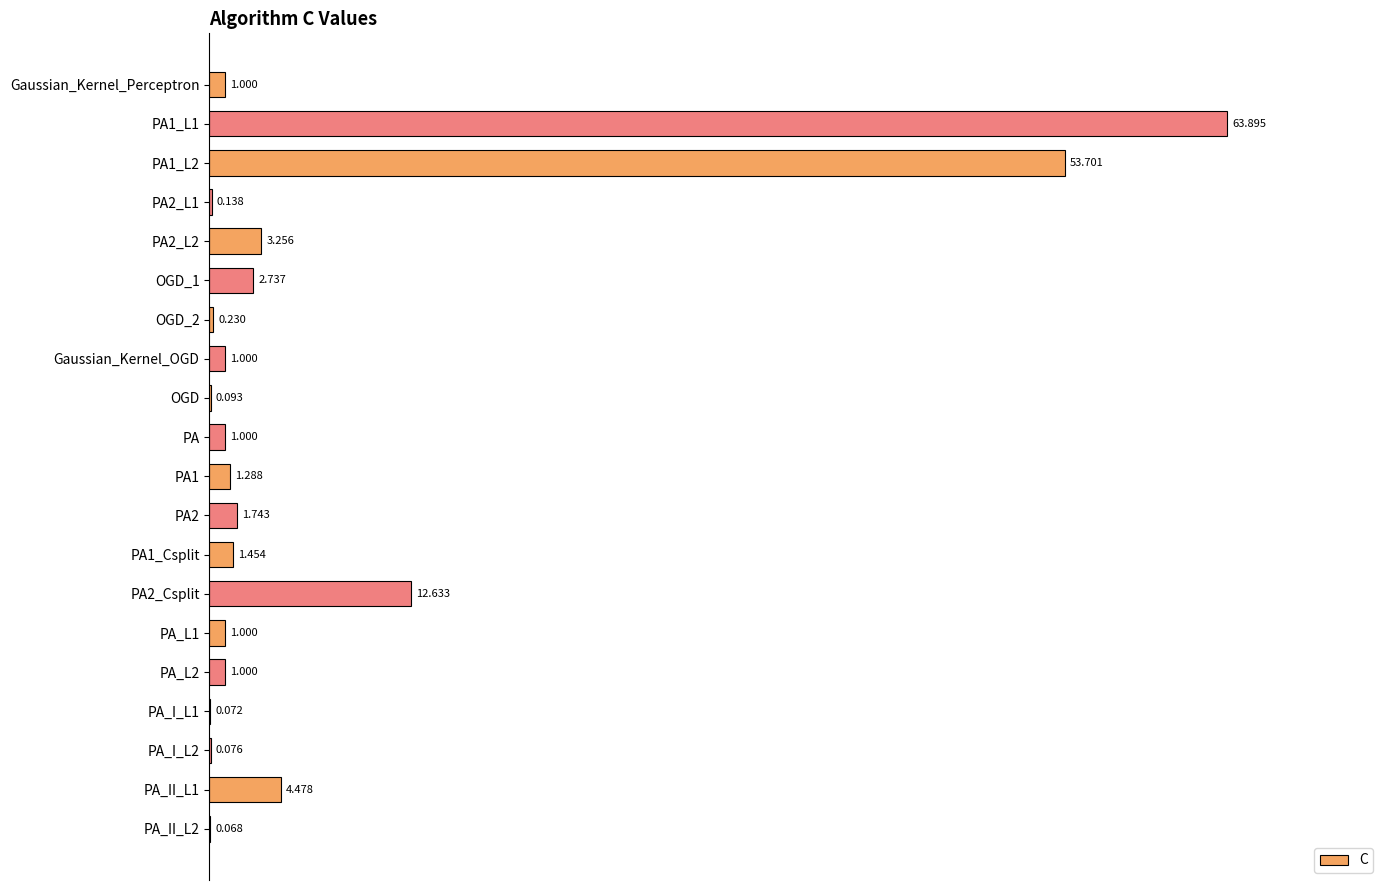

Are the bars horizontal?

Yes